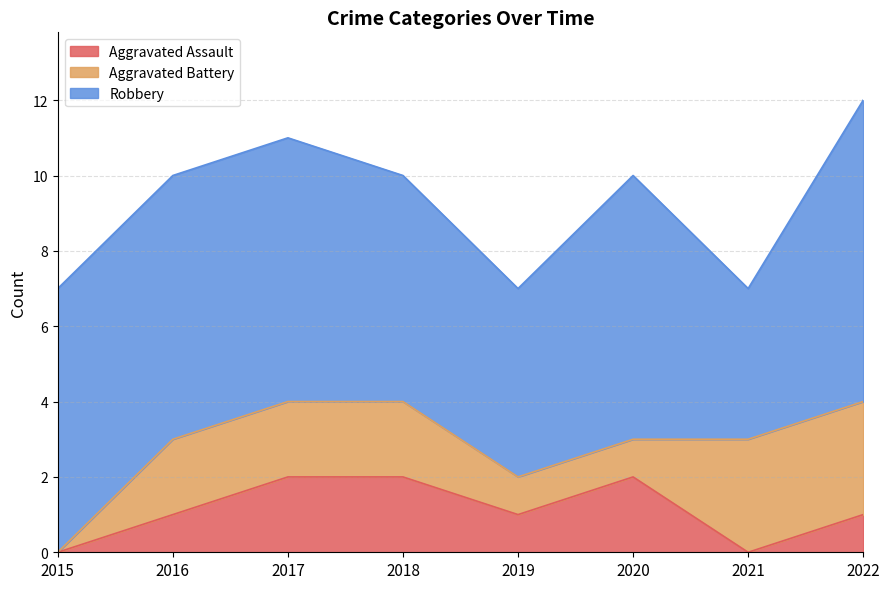

Count the Aggravated Battery values in the range 1 to 3.

7